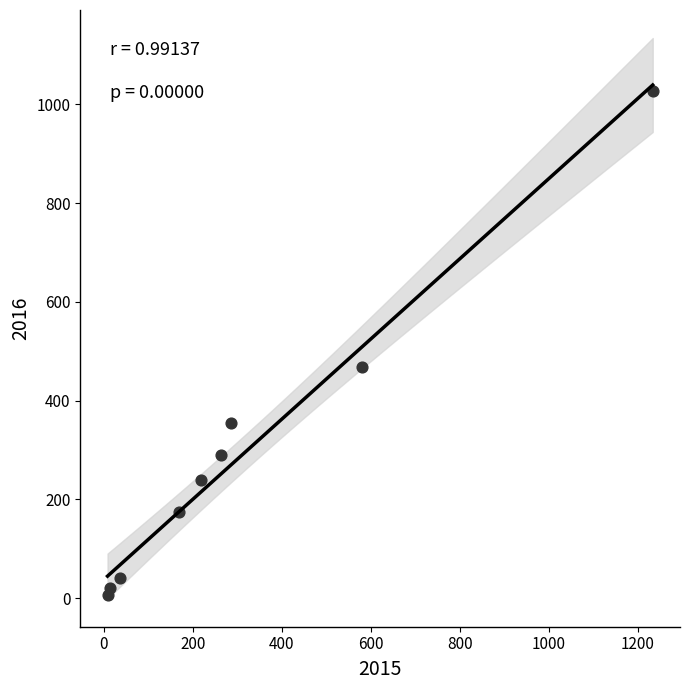

What is the average X value?

312